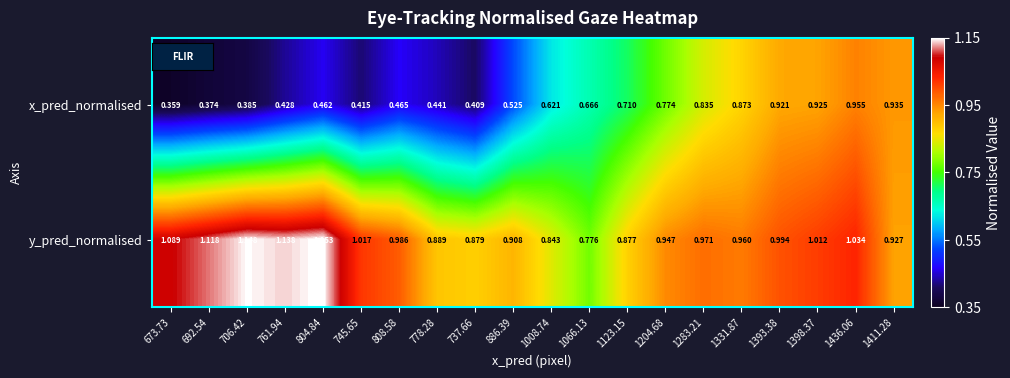

Rank the series by their maximum value, from highest to lowest.

y_pred_normalised, x_pred_normalised